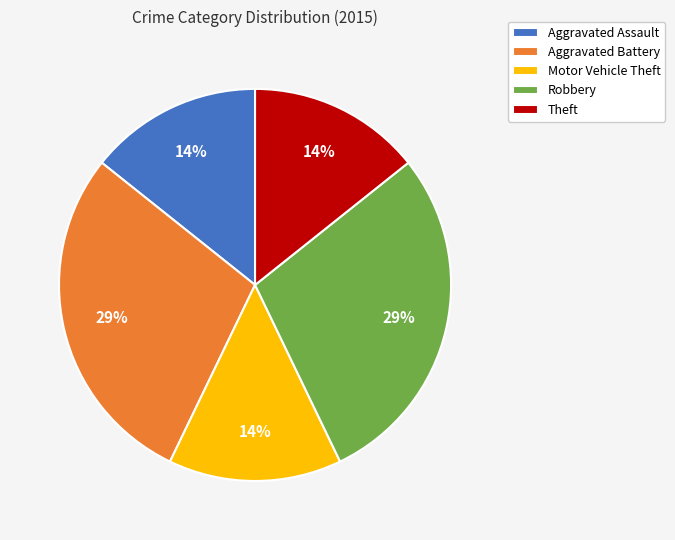

Is Robbery the majority of the pie?

No